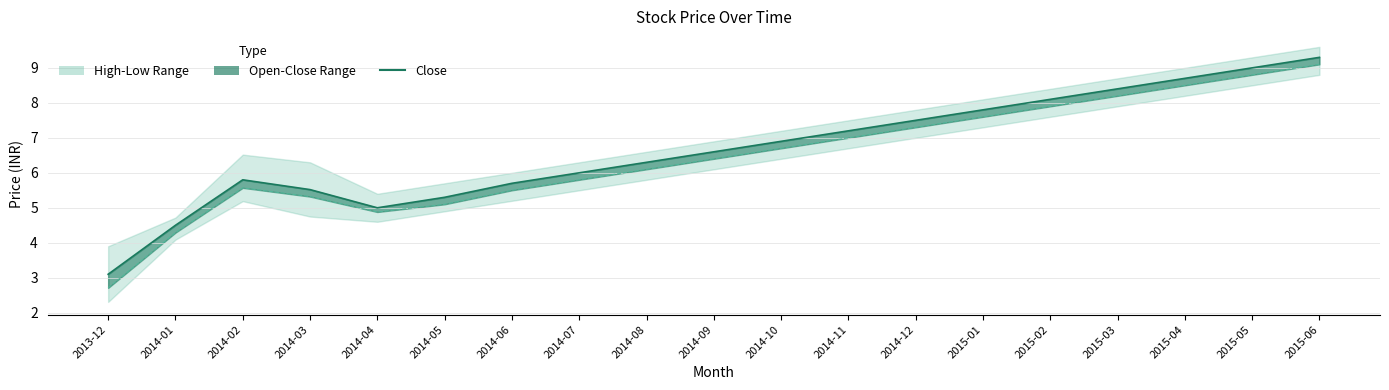

List the series in order of their overall mean, lowest first.

open, close